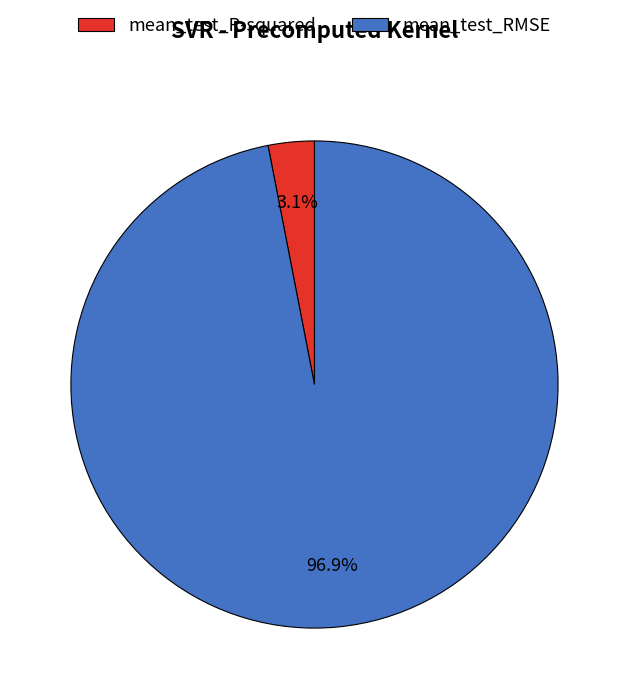

Combined, what portion of the pie is mean_test_R-squared and mean_test_RMSE?

100.0%